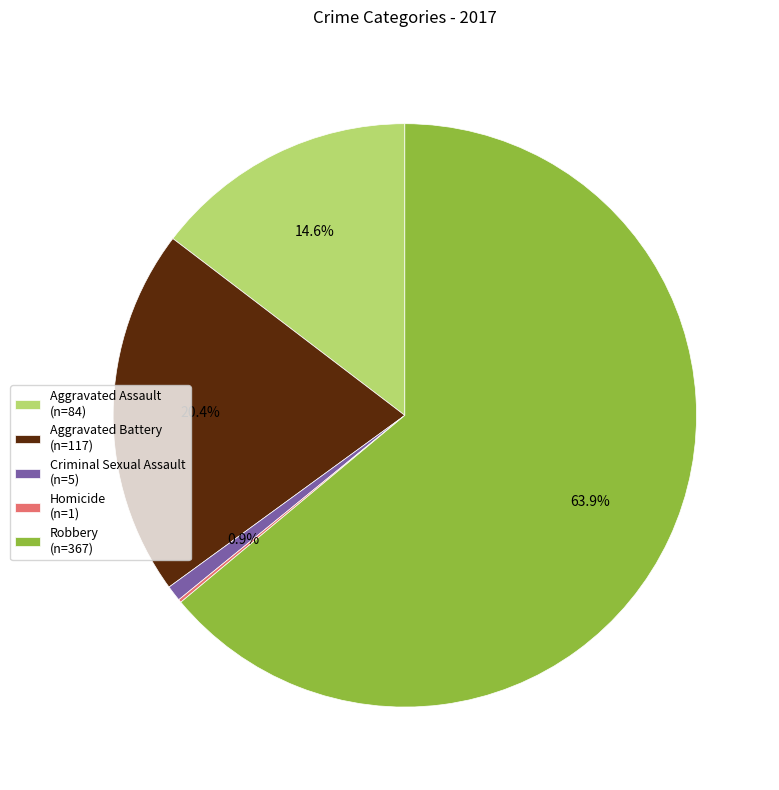

True or false: Criminal Sexual Assault accounts for 1% of the total.

True